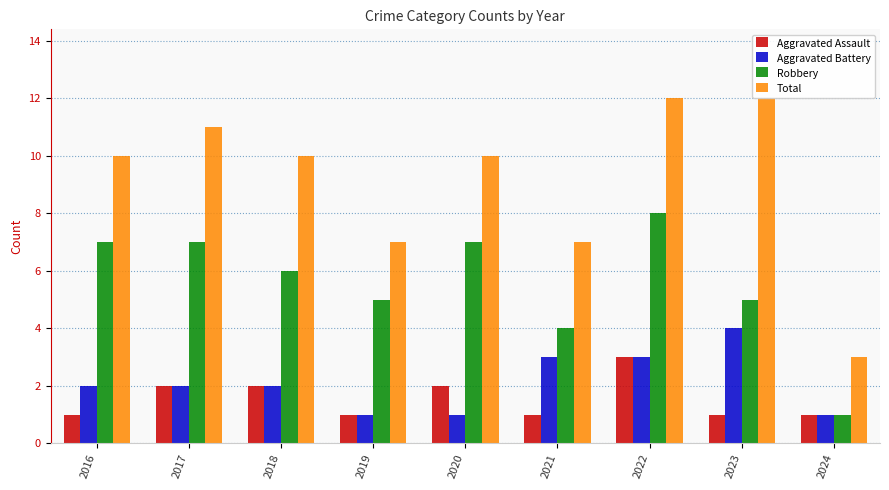

What is the sum of all Aggravated Battery values?

19